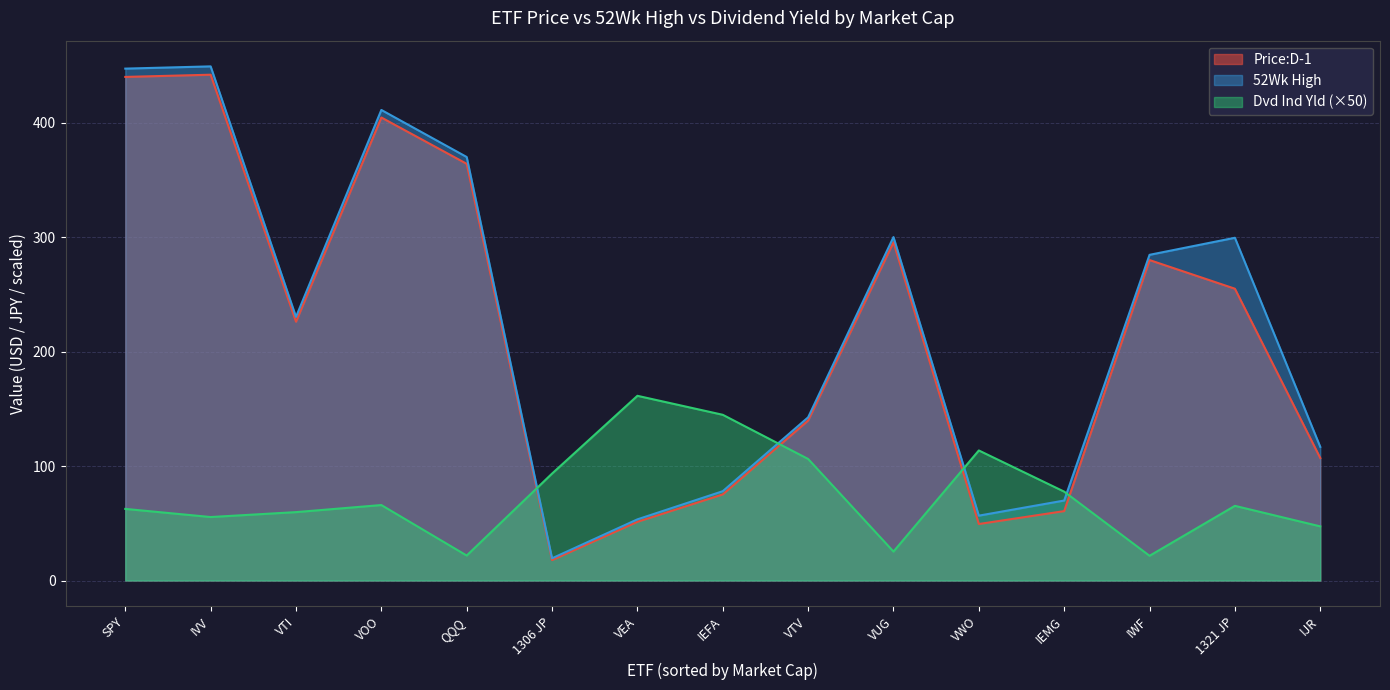

Which has a higher value, VTV or 1321 JP?

1321 JP